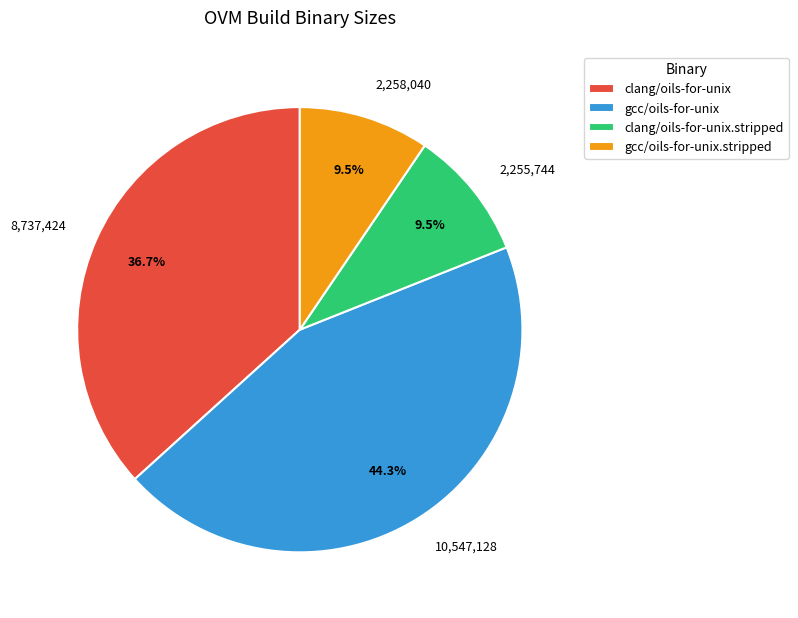

Is there any slice that represents more than half of the pie?

No